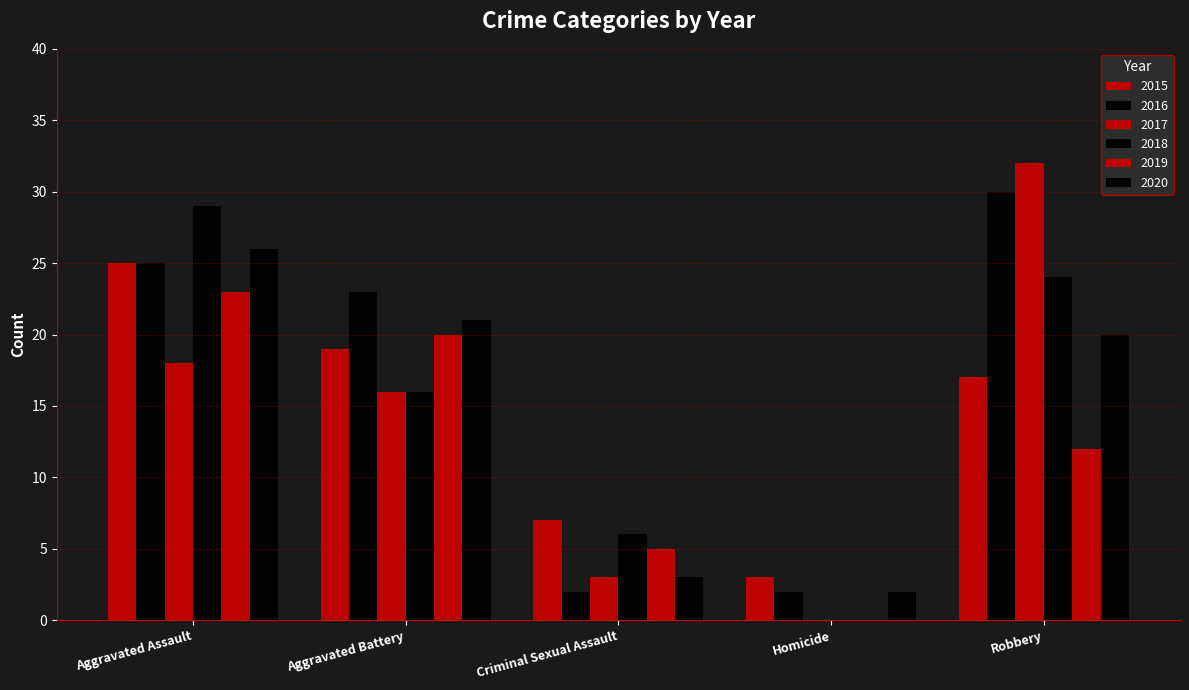

Rank the categories by 2020 value from lowest to highest.

Homicide, Criminal Sexual Assault, Robbery, Aggravated Battery, Aggravated Assault